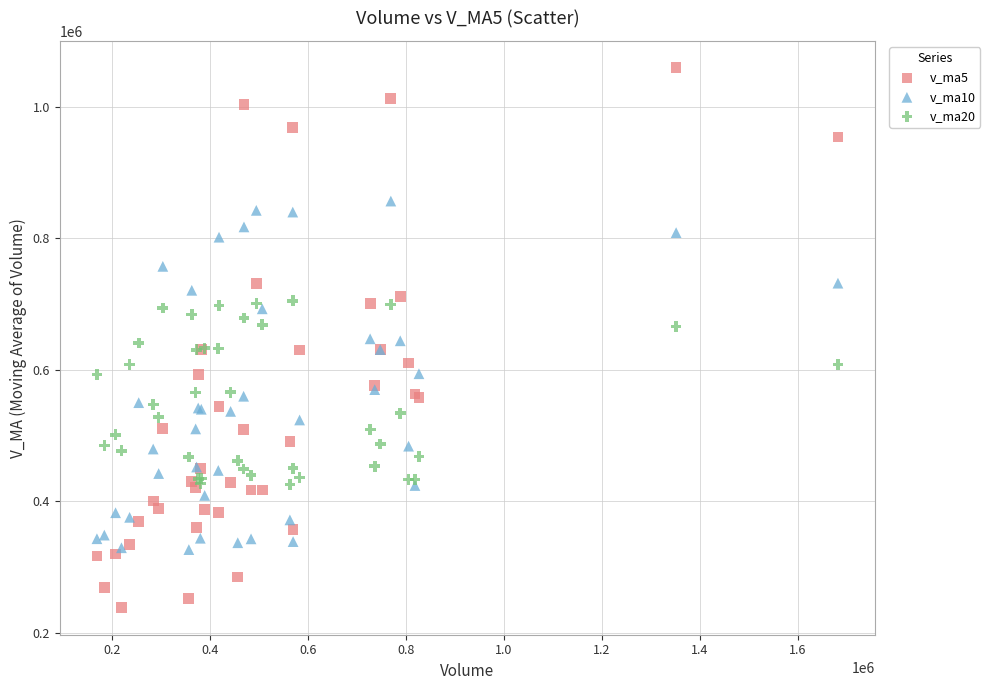

Which series reaches the minimum Y coordinate?

v_ma5